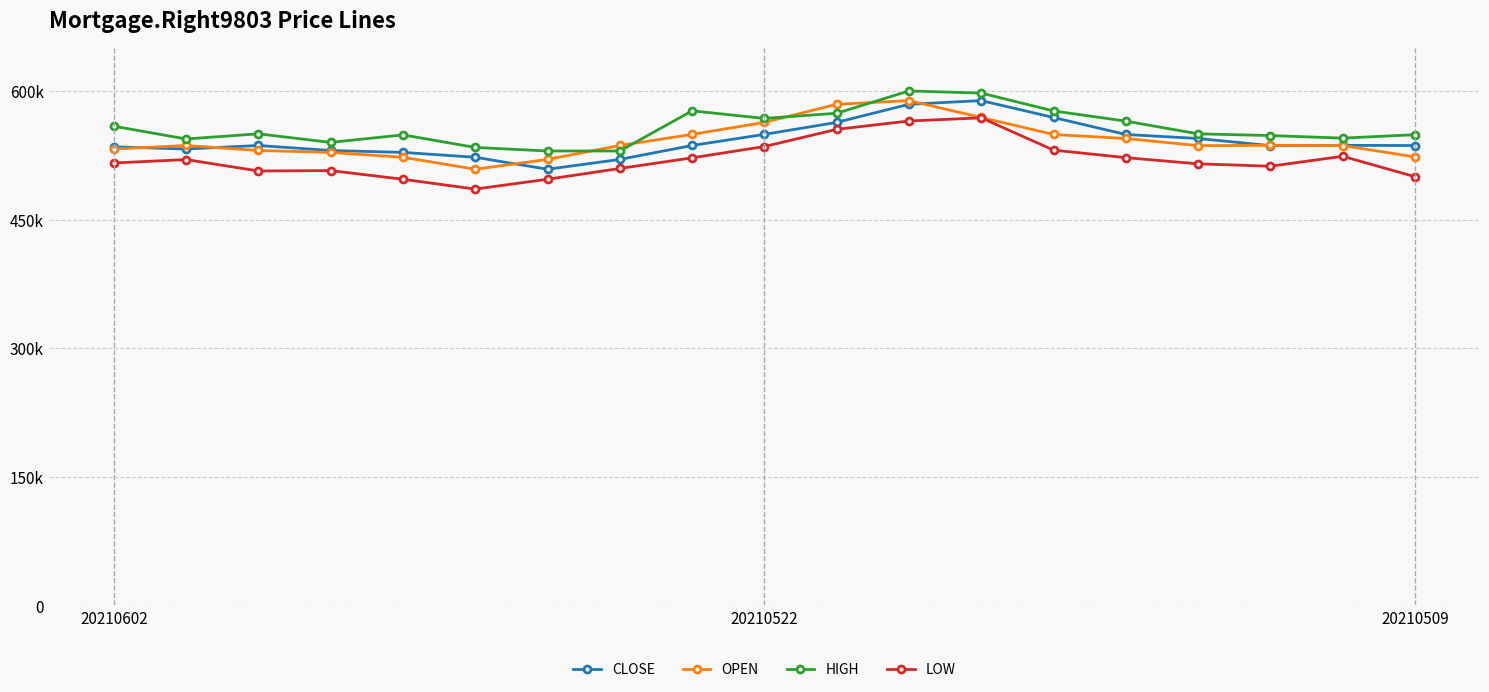

Does the chart have visible grid lines?

Yes